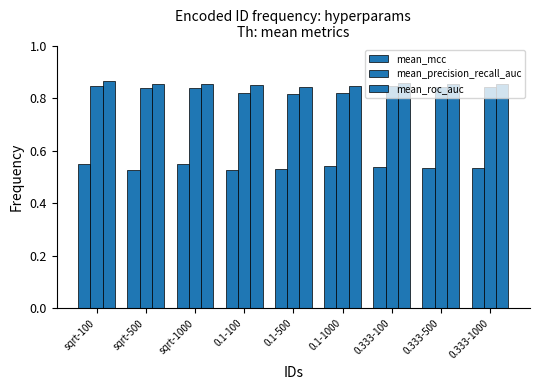

Reading right to left, transcribe all the data shown in this chart.

mean_mcc: 0.333-1000=0.5	0.333-500=0.5	0.333-100=0.5	0.1-1000=0.5	0.1-500=0.5	0.1-100=0.5	sqrt-1000=0.6	sqrt-500=0.5	sqrt-100=0.5
mean_precision_recall_auc: 0.333-1000=0.8	0.333-500=0.8	0.333-100=0.8	0.1-1000=0.8	0.1-500=0.8	0.1-100=0.8	sqrt-1000=0.8	sqrt-500=0.8	sqrt-100=0.8
mean_roc_auc: 0.333-1000=0.9	0.333-500=0.9	0.333-100=0.9	0.1-1000=0.8	0.1-500=0.8	0.1-100=0.8	sqrt-1000=0.9	sqrt-500=0.9	sqrt-100=0.9